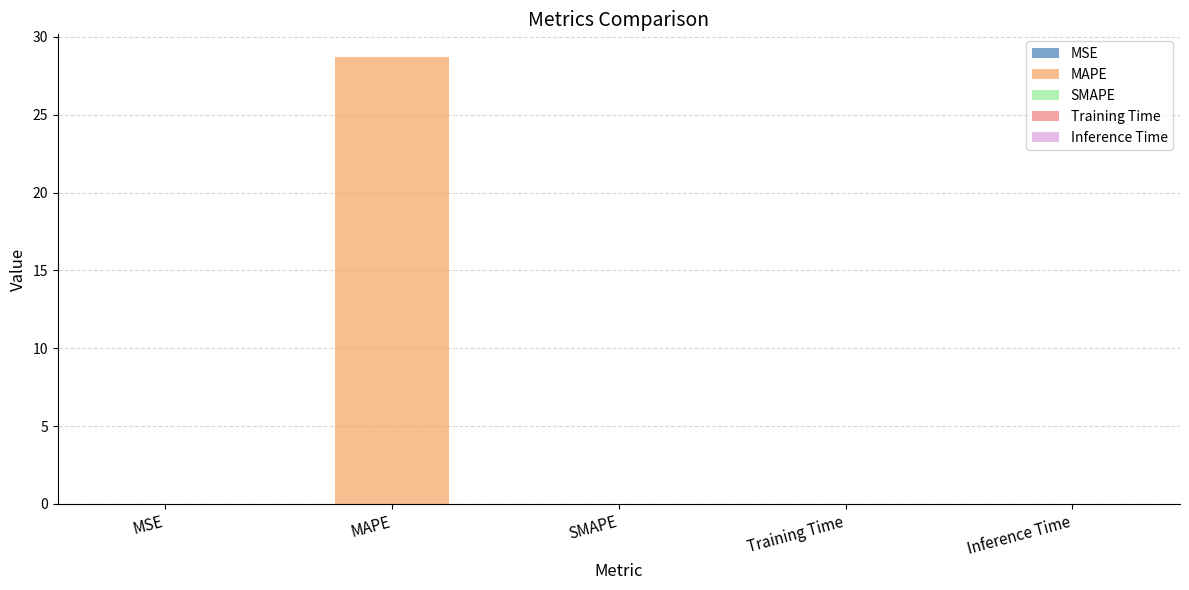

At which category does the chart reach its minimum across all series?

SMAPE